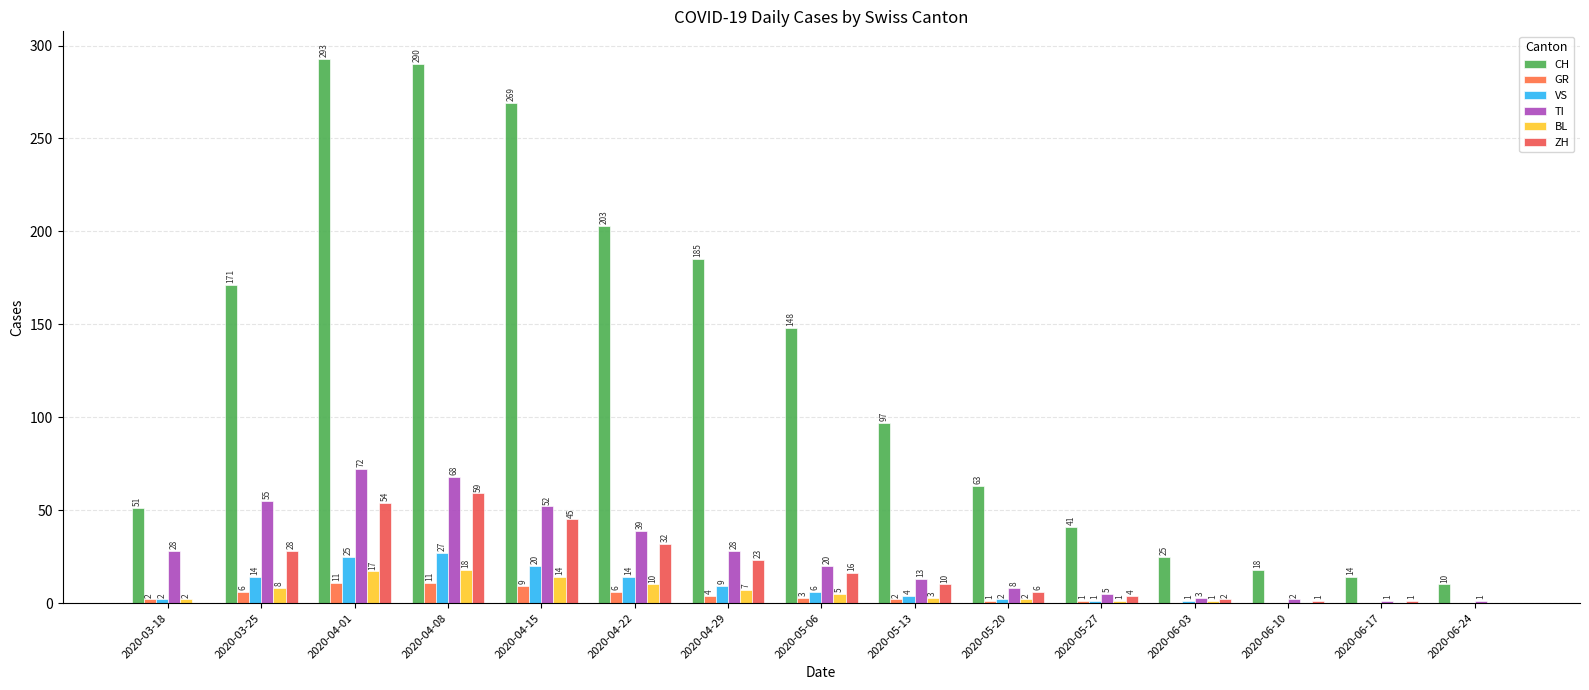

Which category has the lowest value in the VS series?

2020-06-10